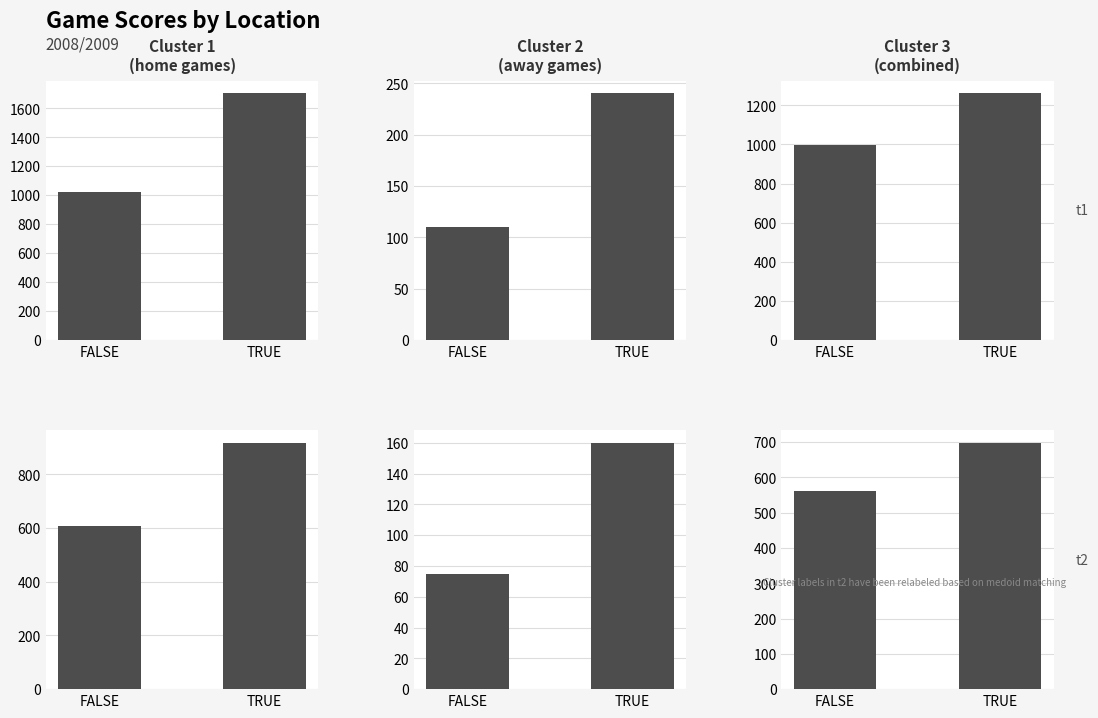

Is it true that combined_t2 equals 698 at TRUE?

True